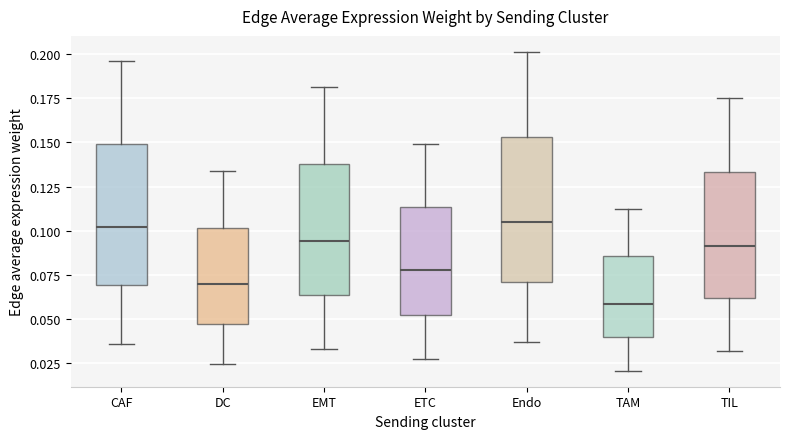

Where does the median line of the box for TAM sit on the y-axis? The values are not printed on the chart, so give them approximately, as read against the axis.

0.060